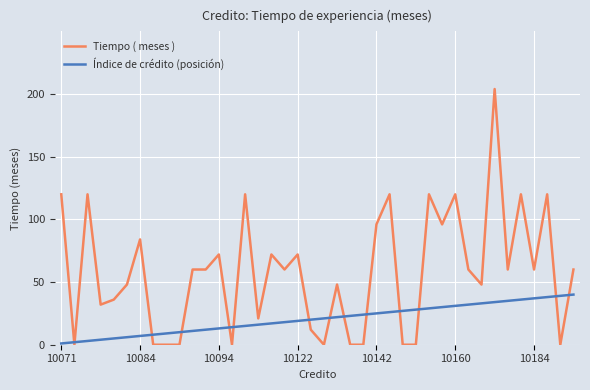

Which series has the largest total across all categories?

Tiempo ( meses )